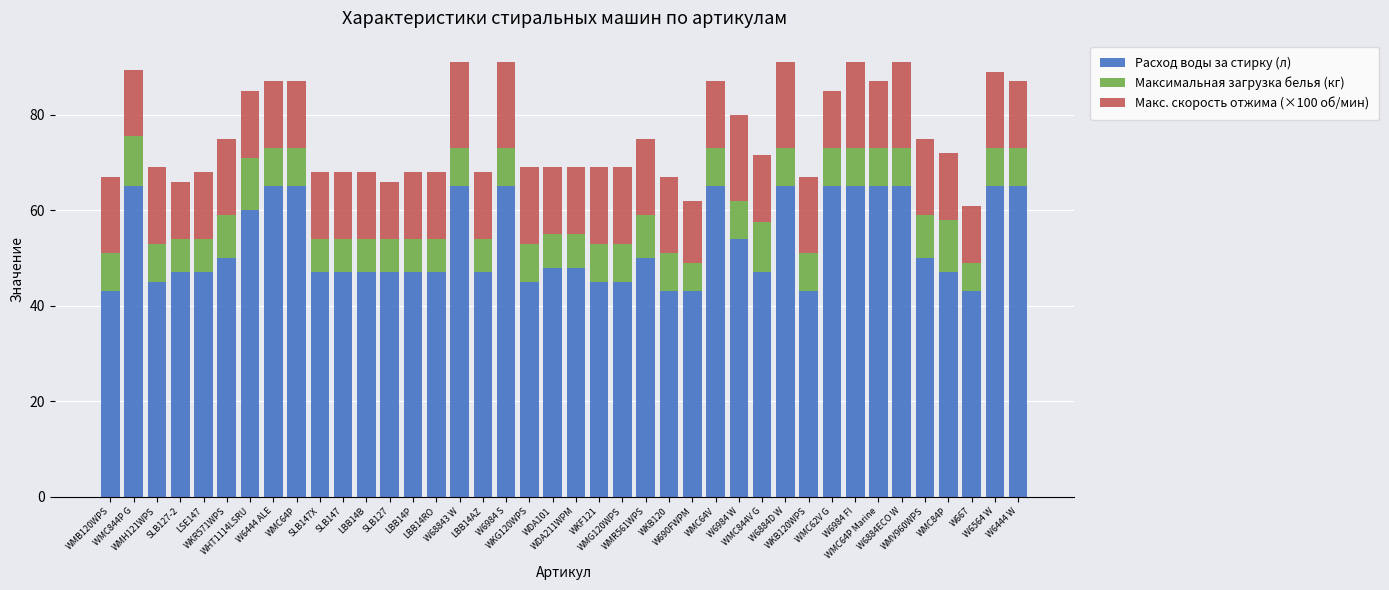

What is the maximum value for Расход воды за стирку (л)?

65.0